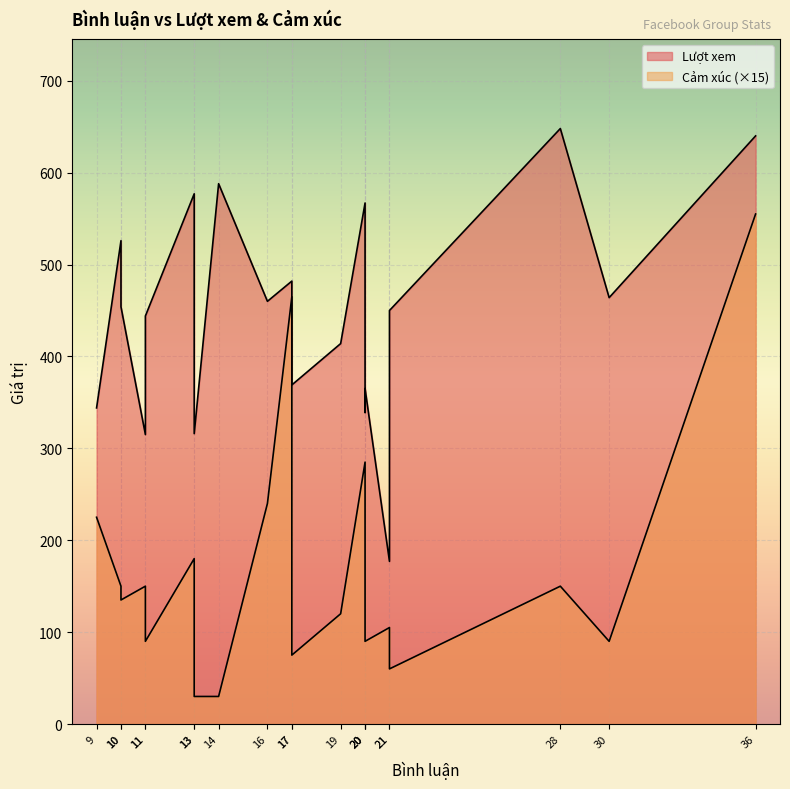

Which category has the lowest value across all series?

14